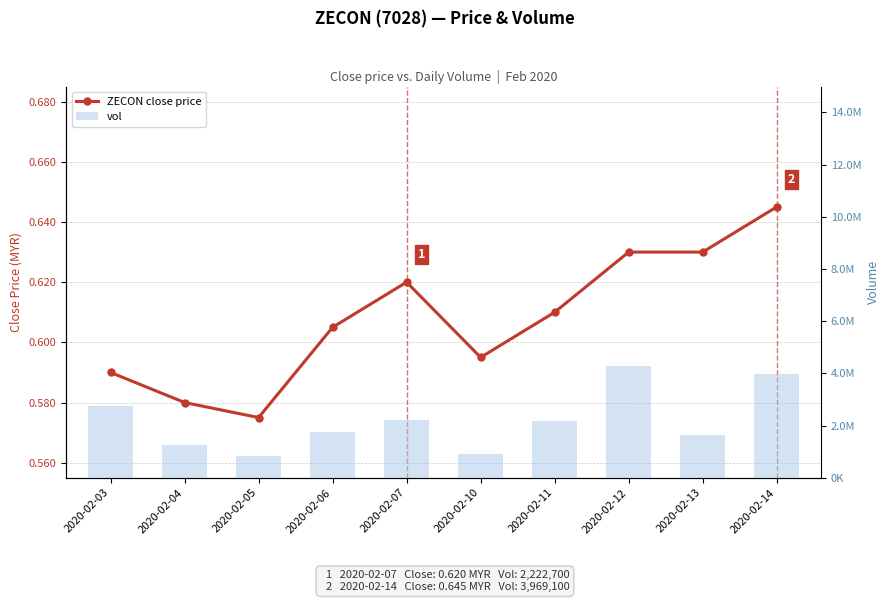

What is the total value across all series at 2020-02-05?

828800.6